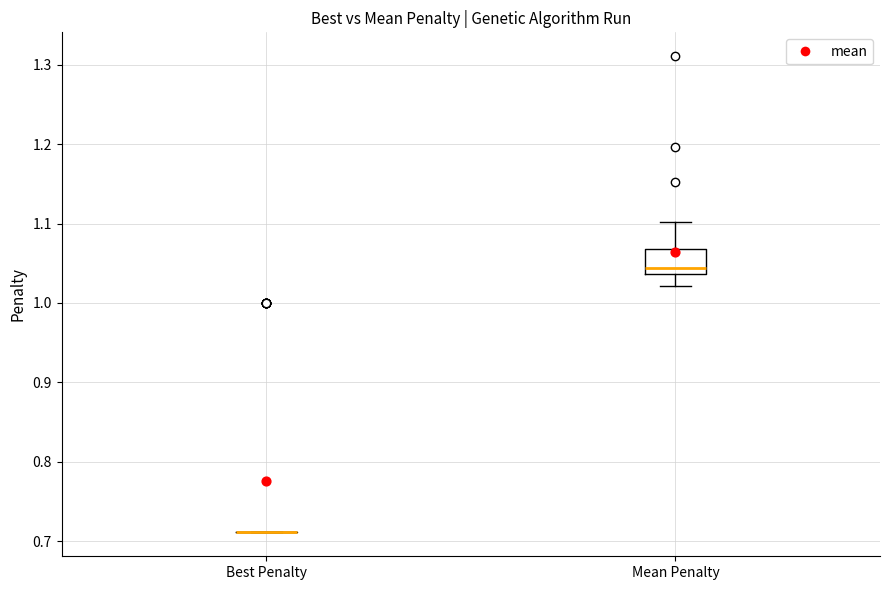

Which box is the tallest, from its lower edge to its upper edge?

Mean Penalty